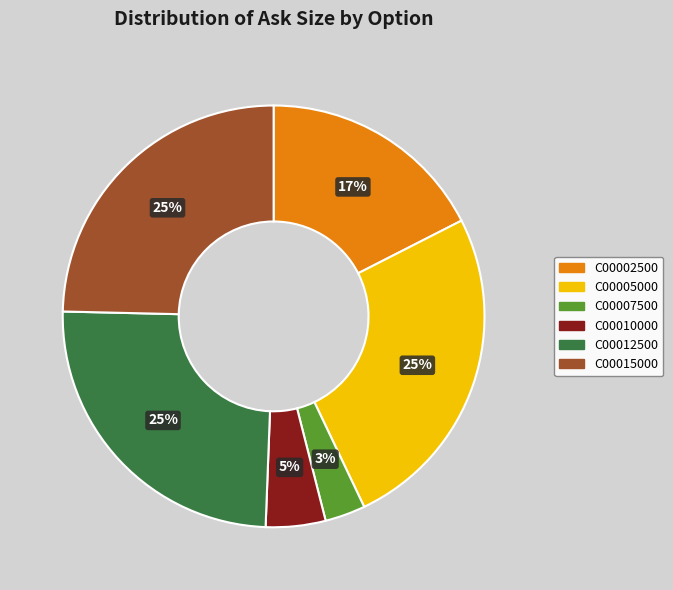

Count the number of slices in the pie.

6